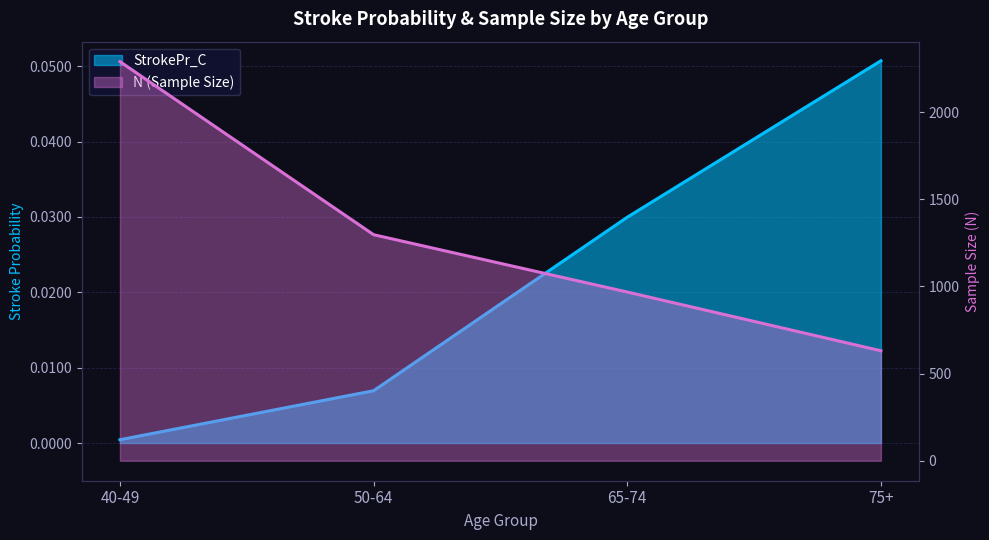

What are all the series names shown in the legend?

StrokePr_C, N